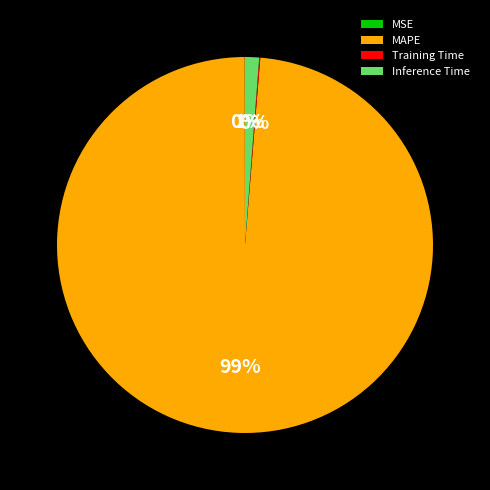

The MAPE slice represents 99% of the pie. True or false?

True